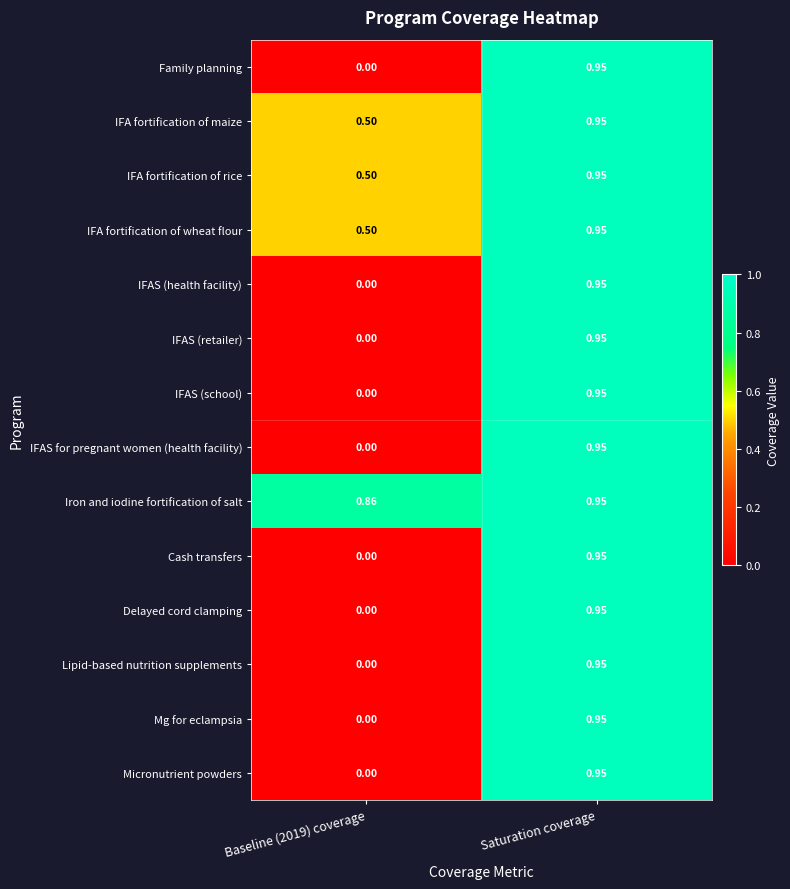

Which series has the largest total across all categories?

Iron and iodine fortification of salt